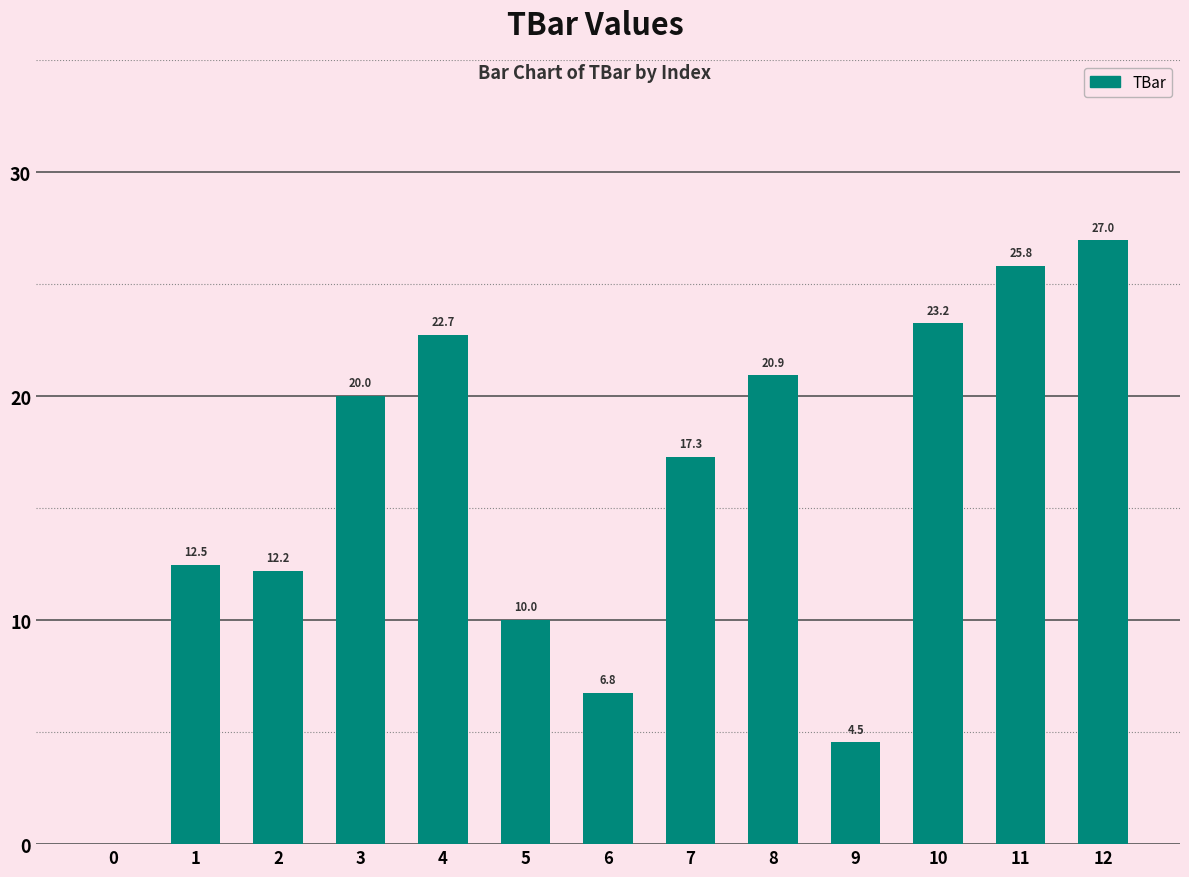

Reading right to left, what are all the values shown in this chart?

27.0	25.8	23.2	4.5	20.9	17.3	6.8	10.0	22.7	20.0	12.2	12.5	0.0